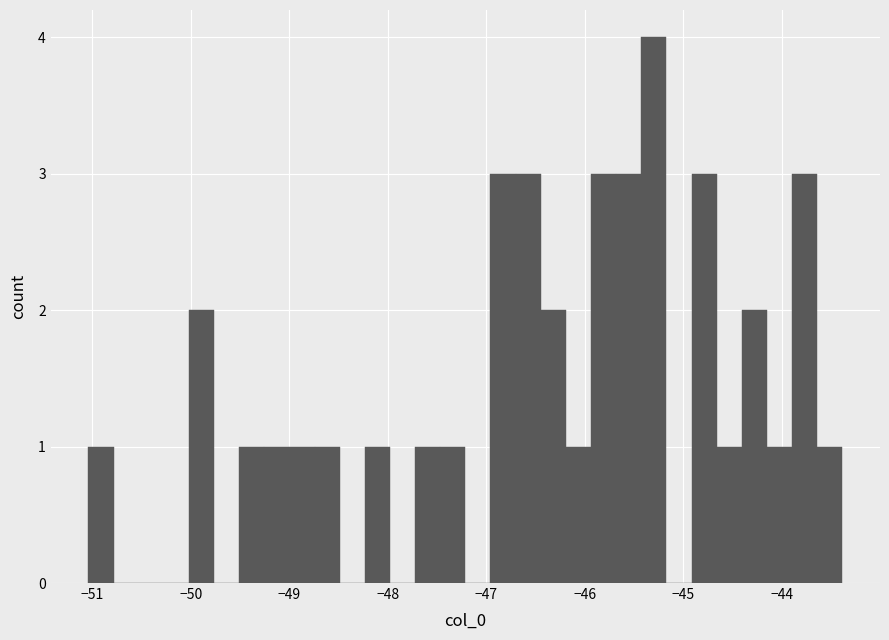

Read against the x-axis, roughly where is the centre of the tallest bar?

-45.3